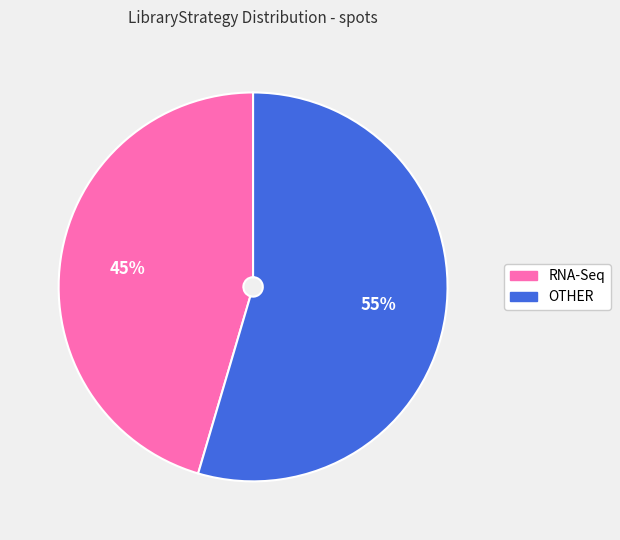

What percentage is the RNA-Seq slice, to the nearest percent?

45%